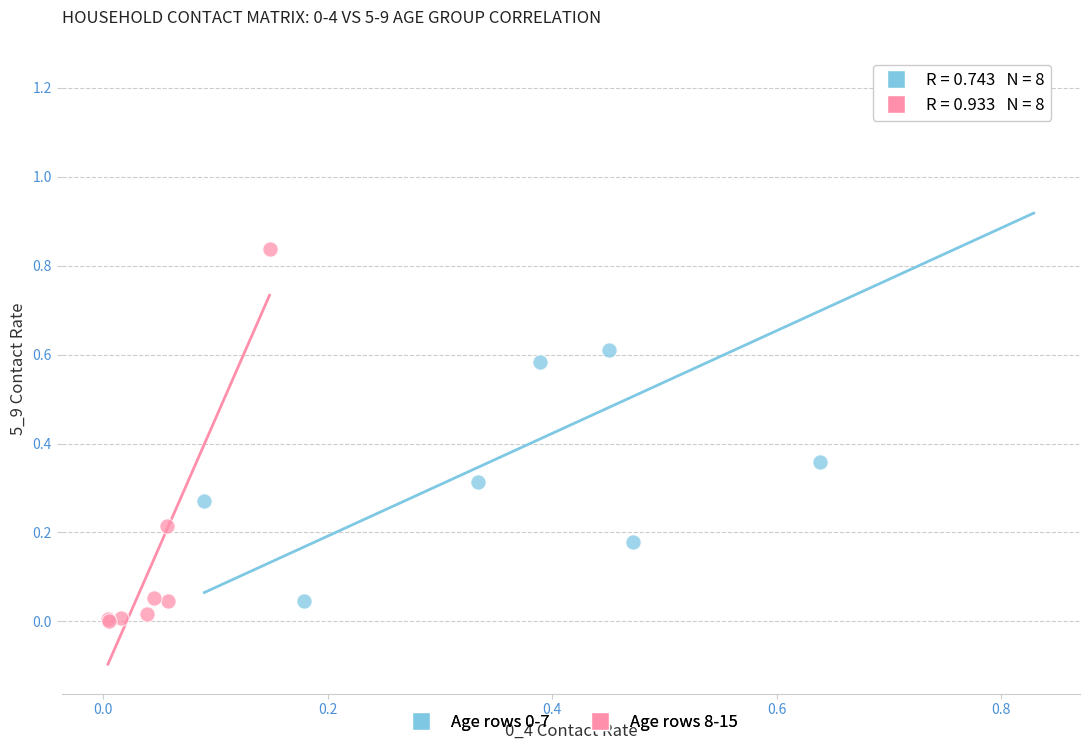

Which series contains the lowest Y value?

Age rows 8-15